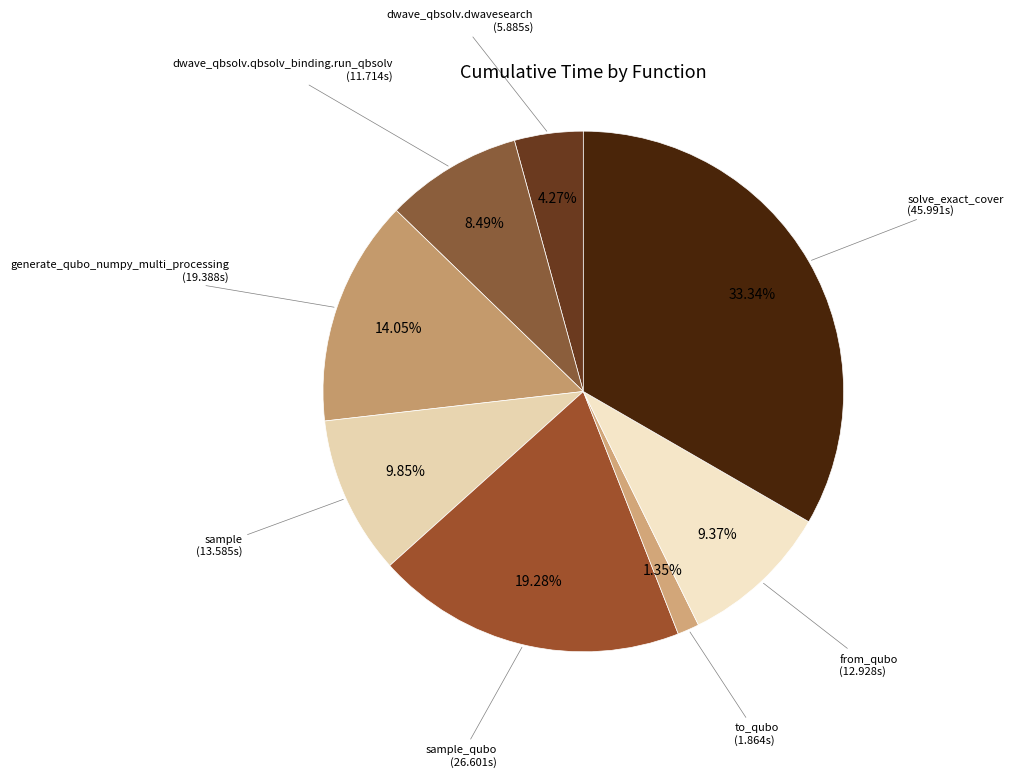

To the nearest percent, what percentage of the pie is dwave_qbsolv.qbsolv_binding.run_qbsolv?

8%